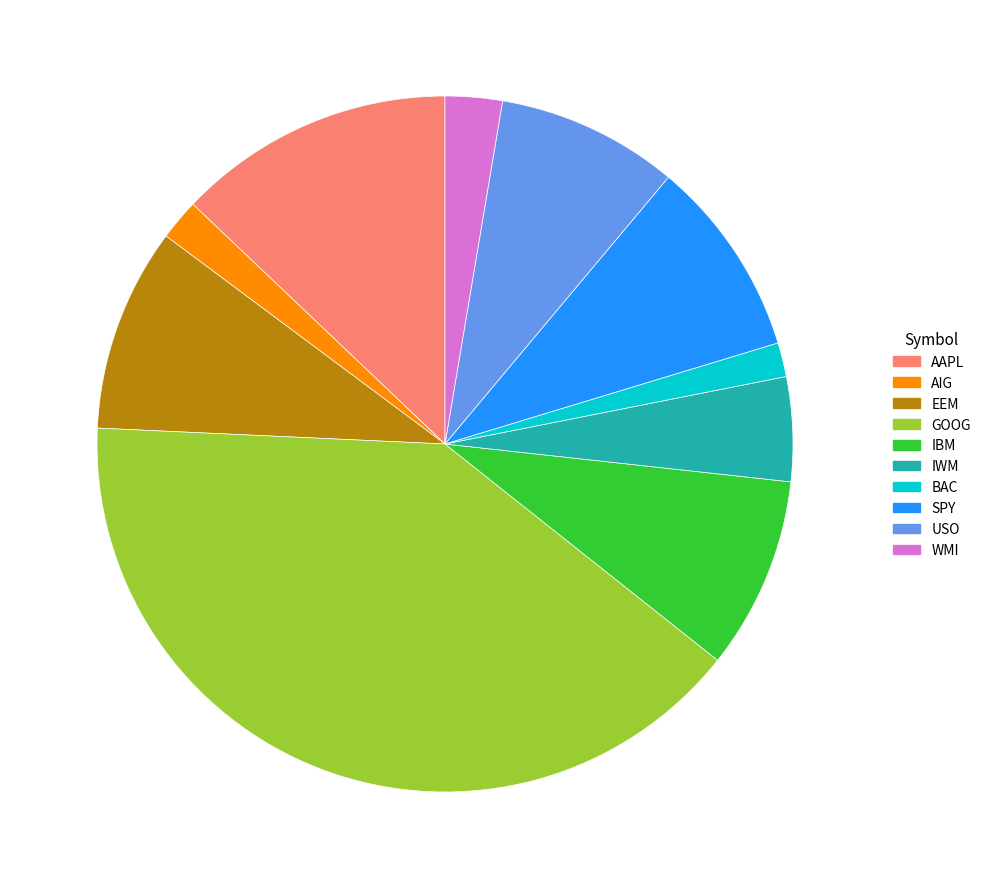

Does USO represent more than half of the total?

No